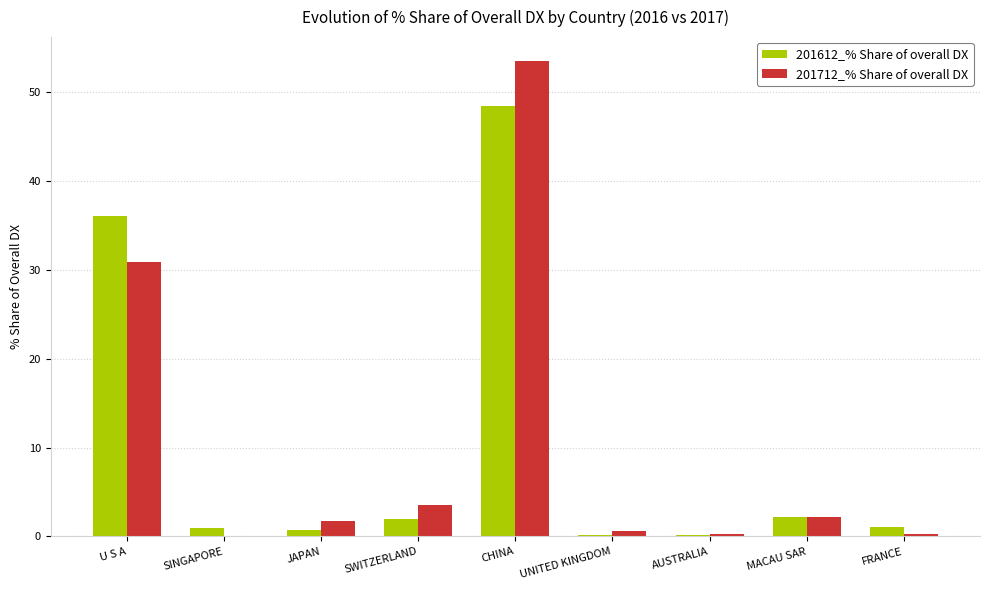

What is the greatest value displayed?

53.5